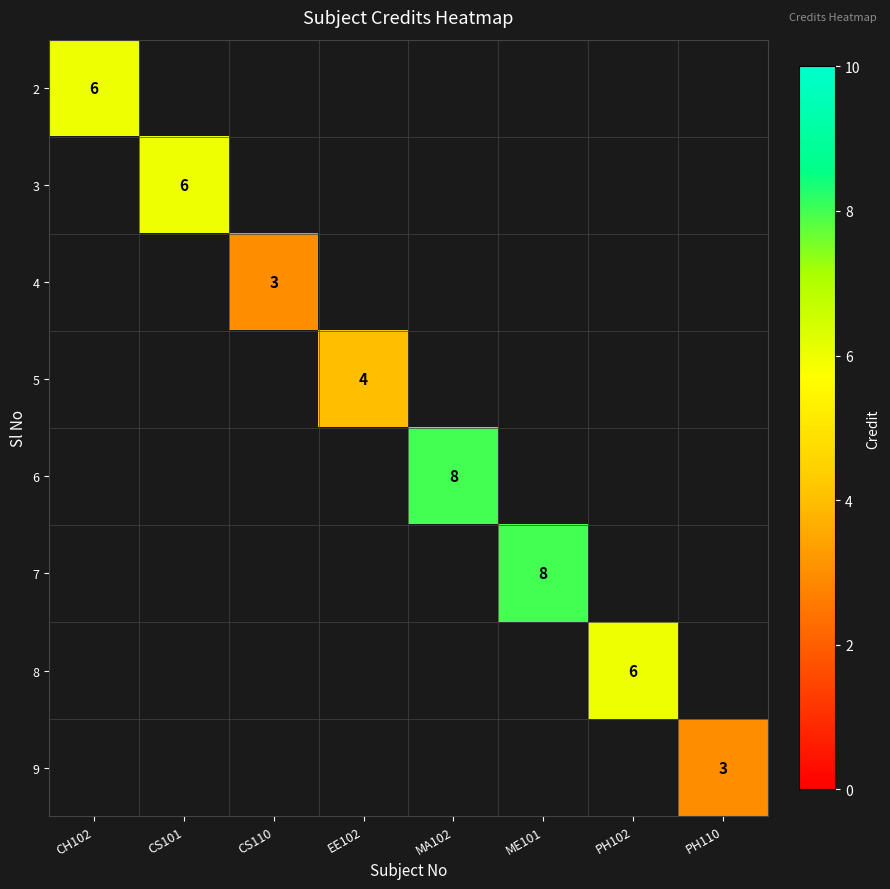

Which label corresponds to the largest value in the chart?

MA102